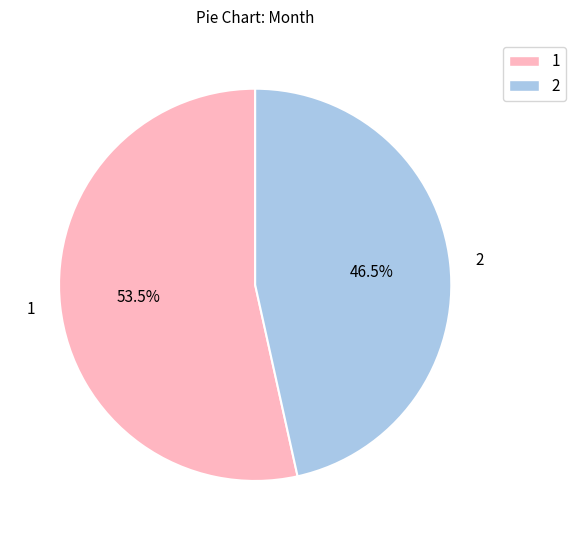

The 1 slice represents 67% of the pie. True or false?

False